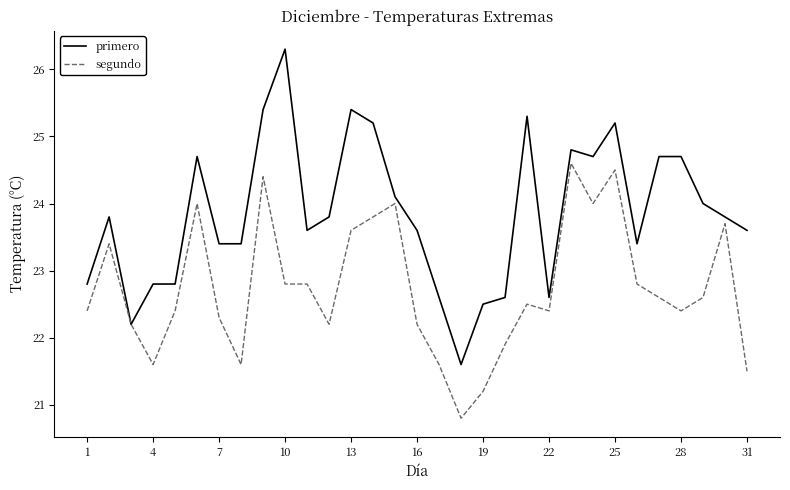

Which series has the largest range (max minus min)?

primero